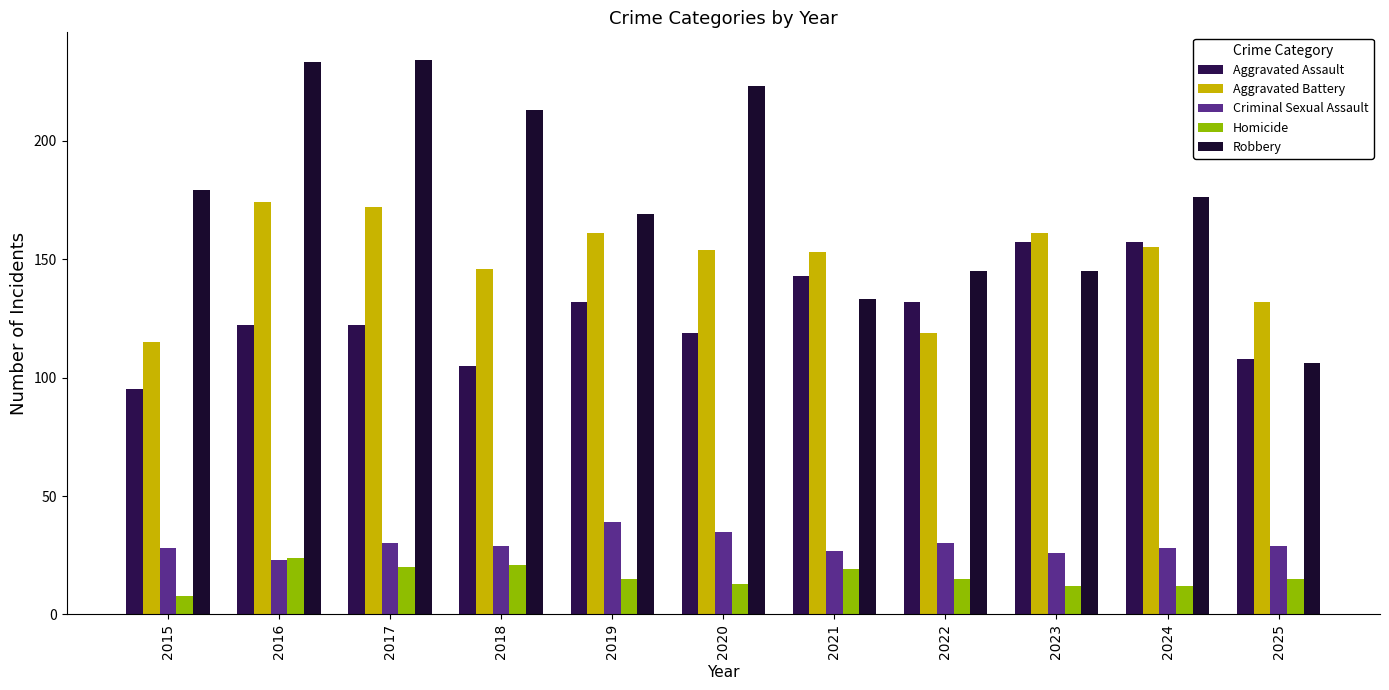

Reading right to left, what are all the values shown in this chart?

Aggravated Assault: 108	157	157	132	143	119	132	105	122	122	95
Aggravated Battery: 132	155	161	119	153	154	161	146	172	174	115
Criminal Sexual Assault: 29	28	26	30	27	35	39	29	30	23	28
Homicide: 15	12	12	15	19	13	15	21	20	24	8
Robbery: 106	176	145	145	133	223	169	213	234	233	179